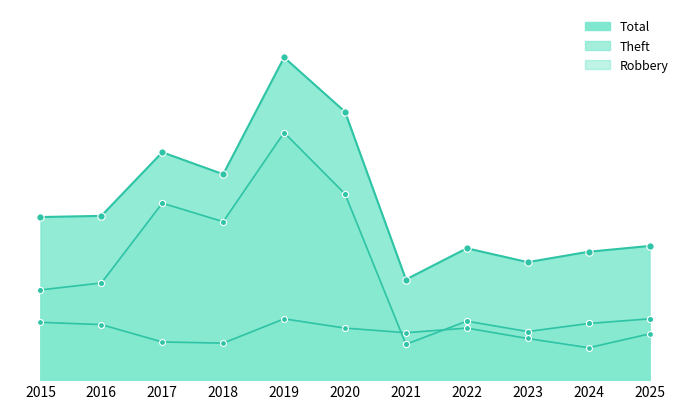

Which series has the largest total across all categories?

Total